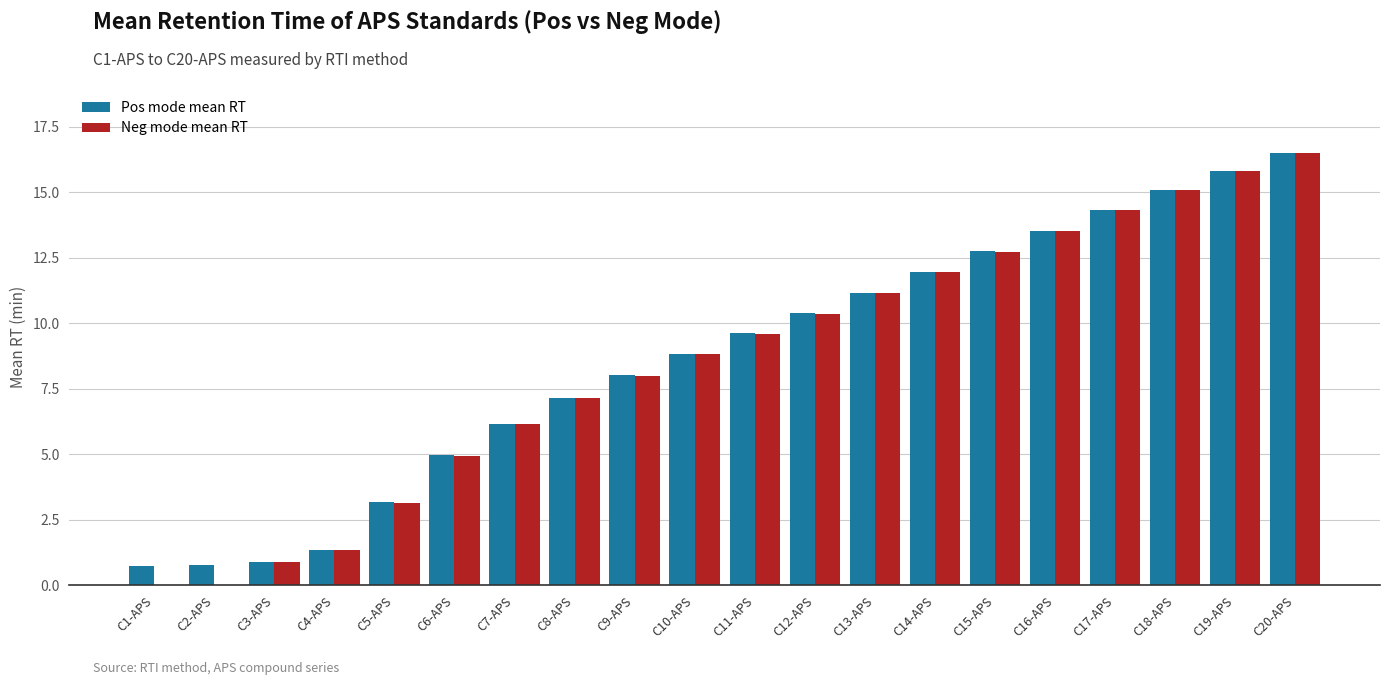

What is the value of the Neg mode mean RT bar at the 5th from the left?

3.2